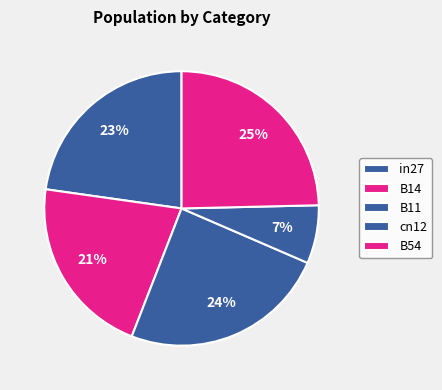

What percentage is the cn12 slice, to the nearest percent?

7%